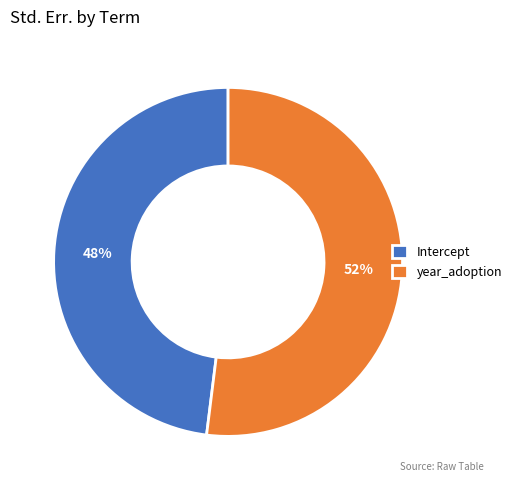

Is the sum of year_adoption and Intercept greater than half?

Yes